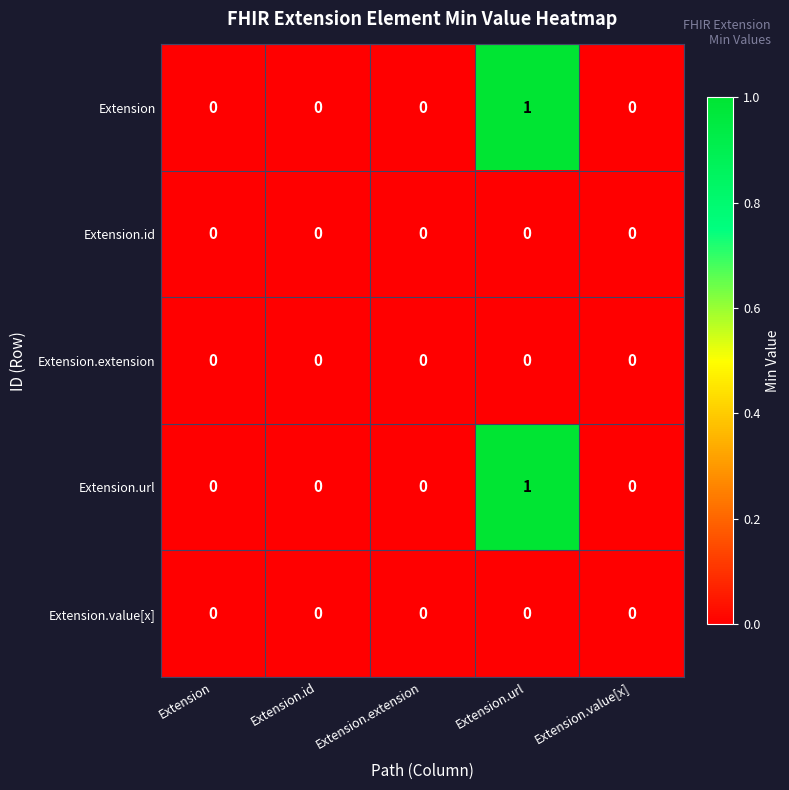

Which label corresponds to the largest value in the chart?

Extension.url